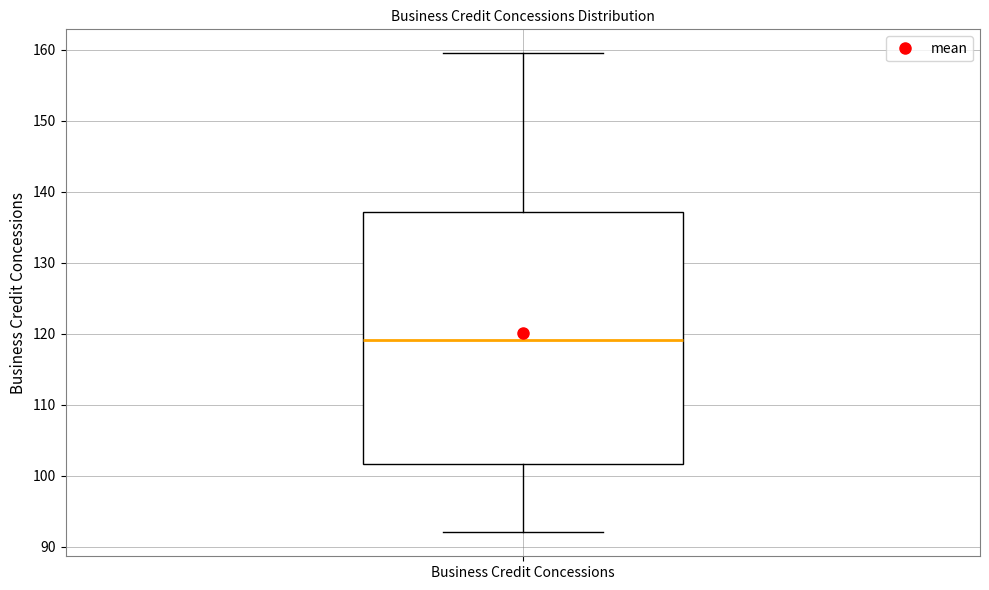

Where does the upper whisker of the box for Business Credit Concessions end on the y-axis? The values are not printed on the chart, so give them approximately, as read against the axis.

160